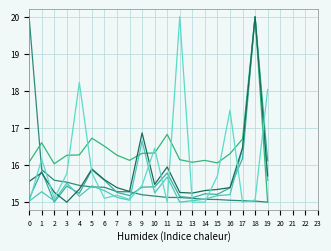

How many lines are shown in the chart?

6